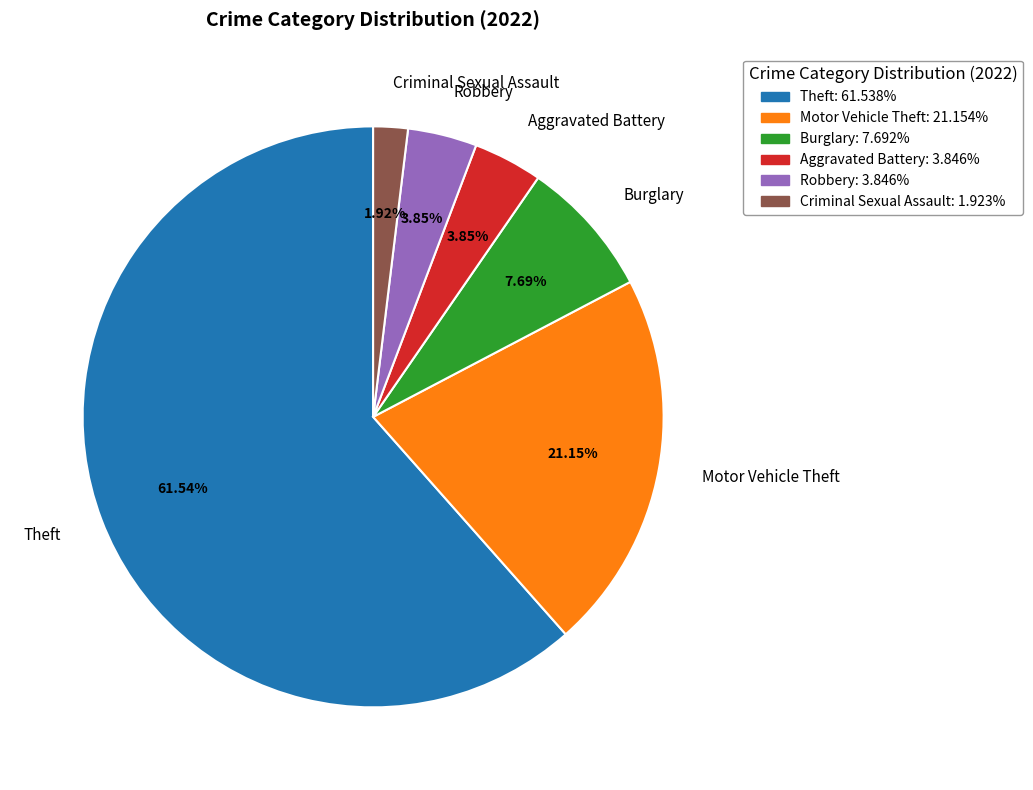

Count the number of slices in the pie.

6